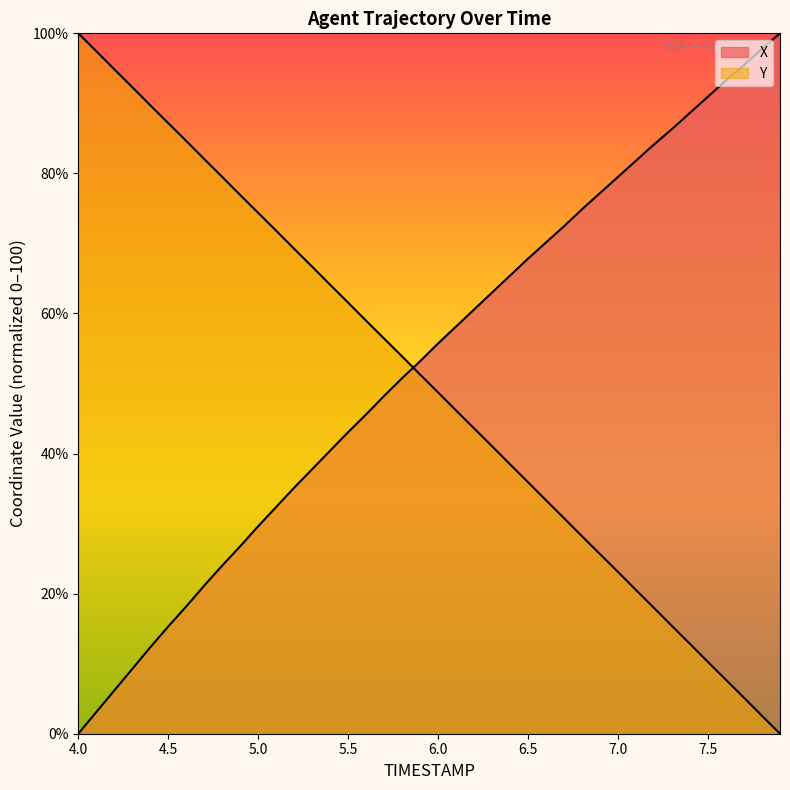

How many distinct data groups are displayed?

2